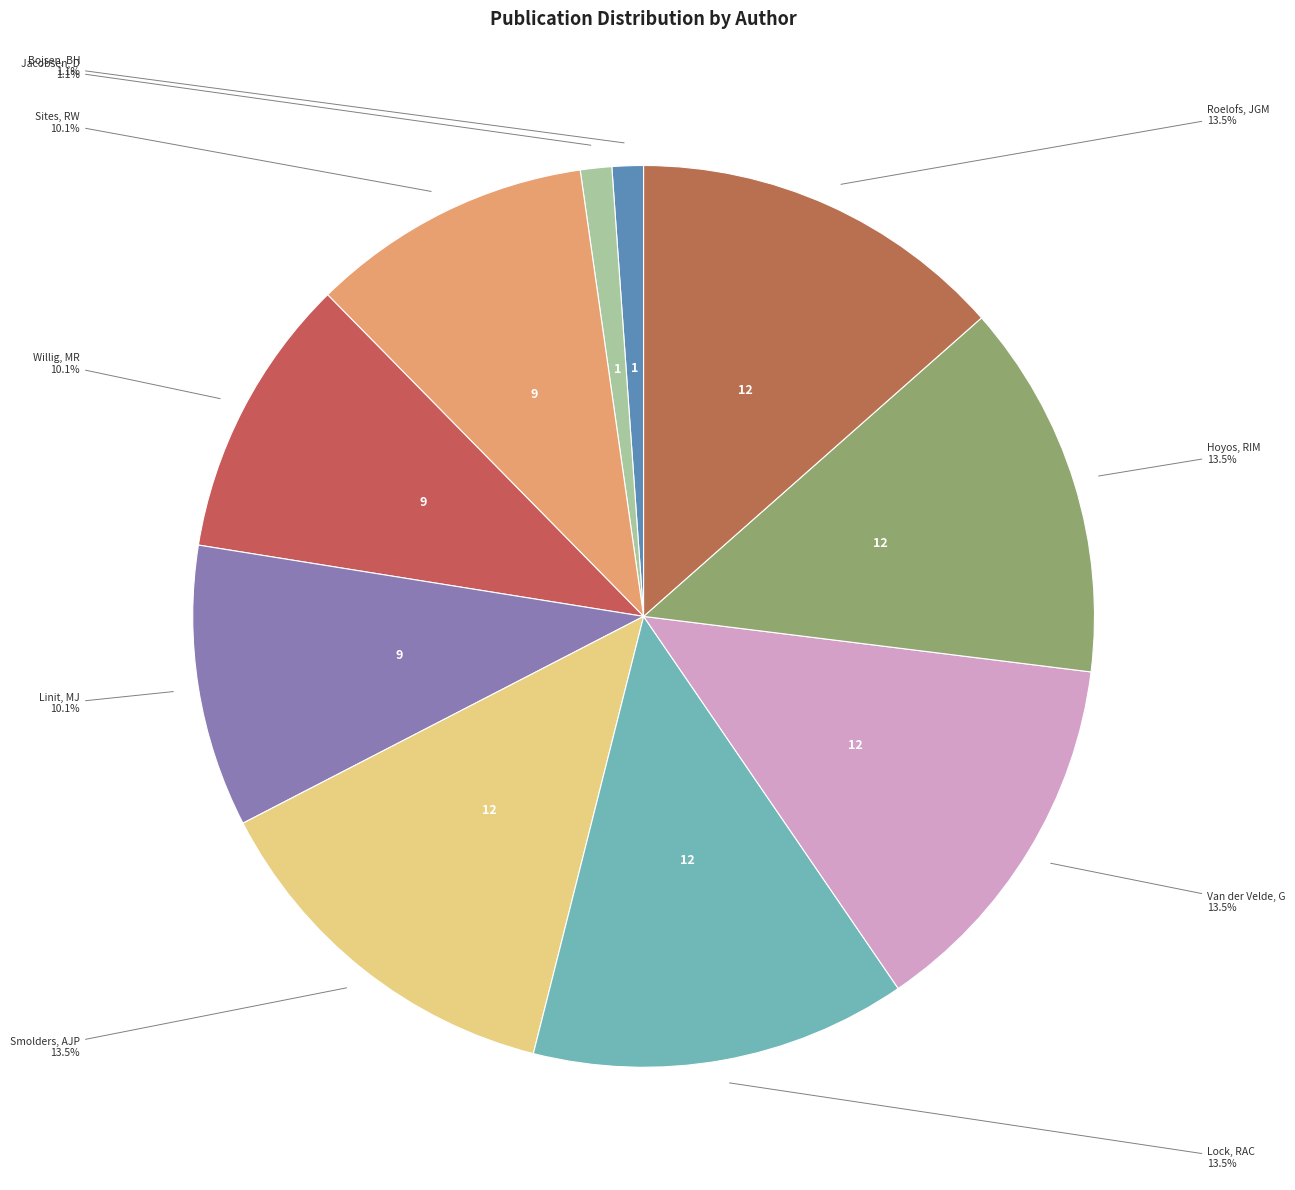

Is the sum of Willig, MR and Sites, RW greater than half?

No